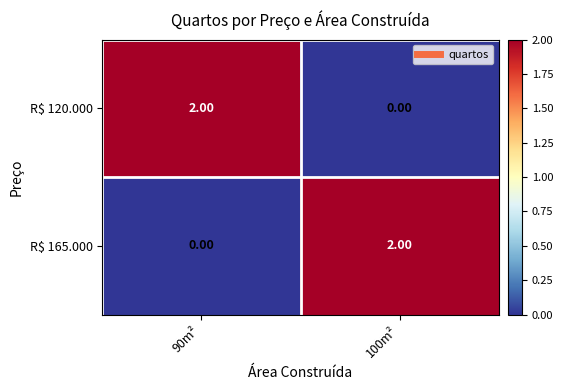

List the labels in order of R$ 165.000 value, smallest first.

90m², 100m²